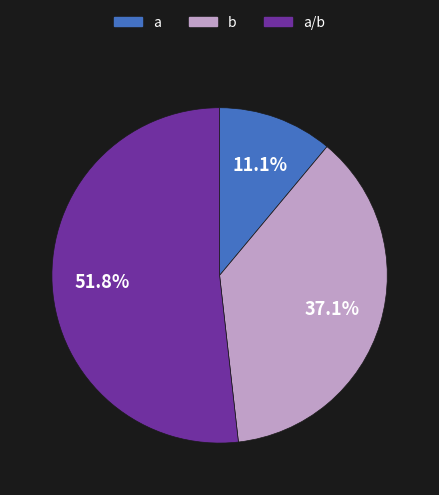

Is there a majority slice in this chart?

Yes